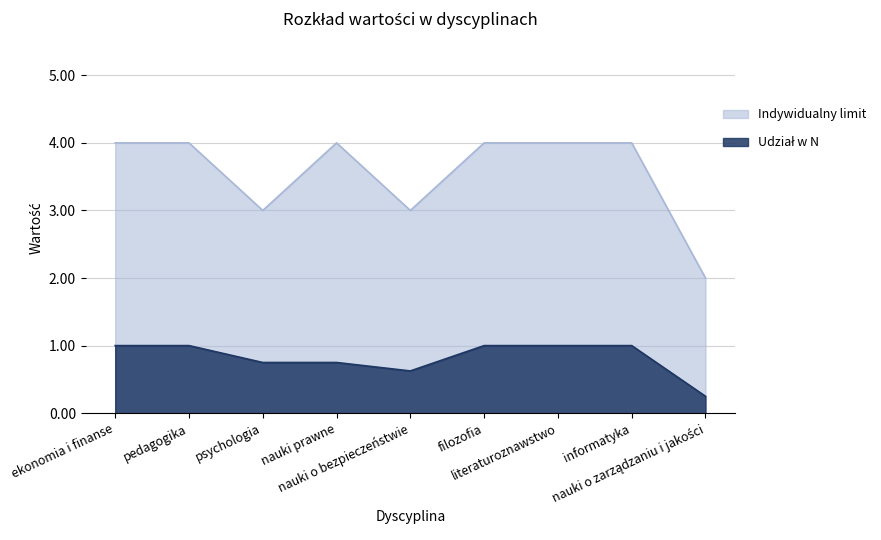

What is the average value of the Udział w N series?

0.8